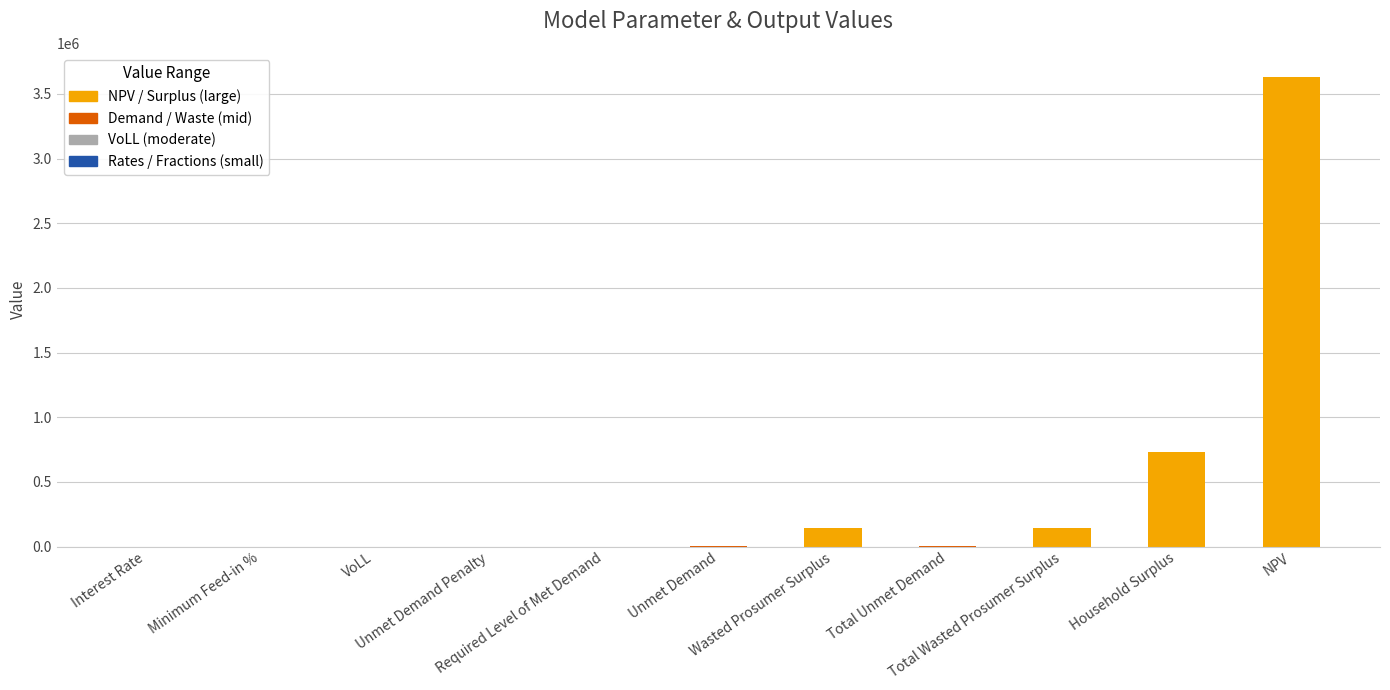

What is the difference between the second highest and second lowest values?

732086.6